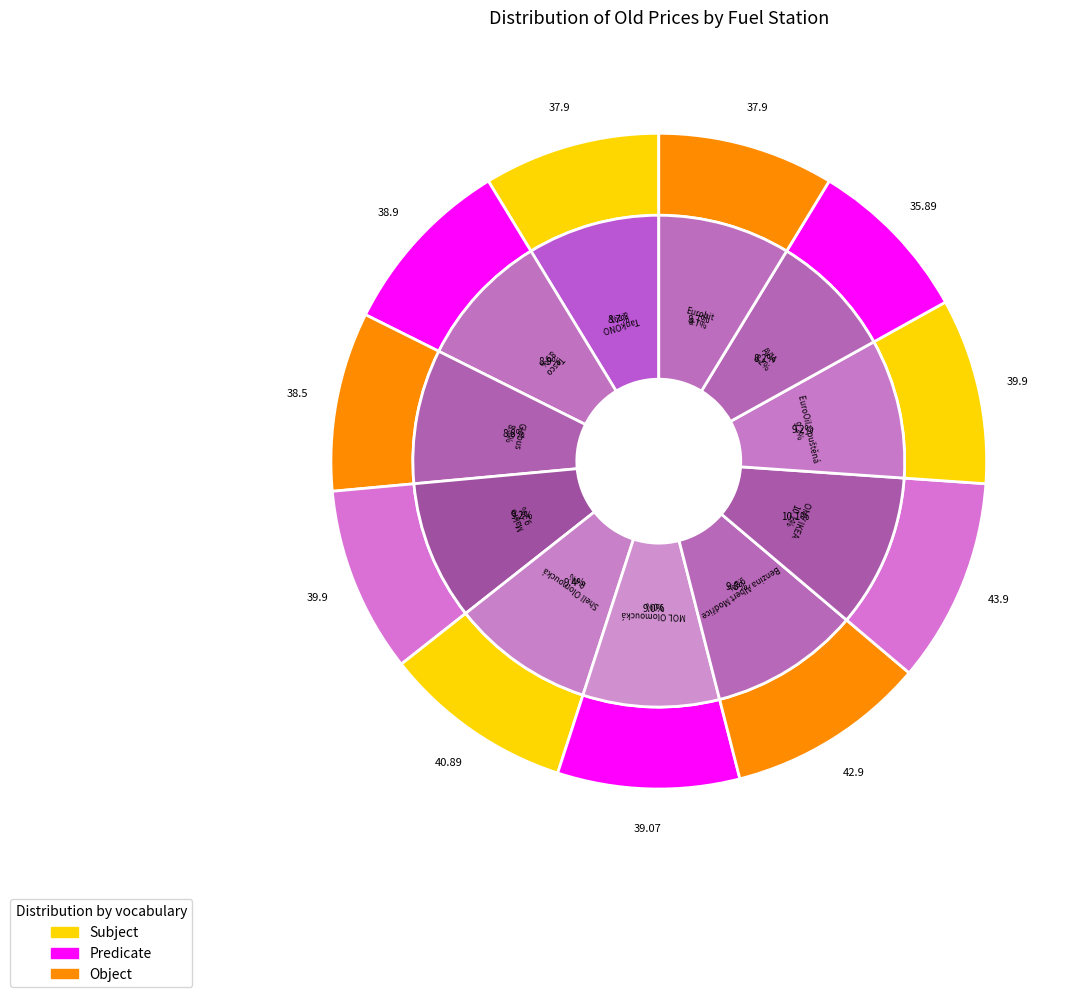

Combined, do Shell Olomoucká and AVIA account for over 50%?

No